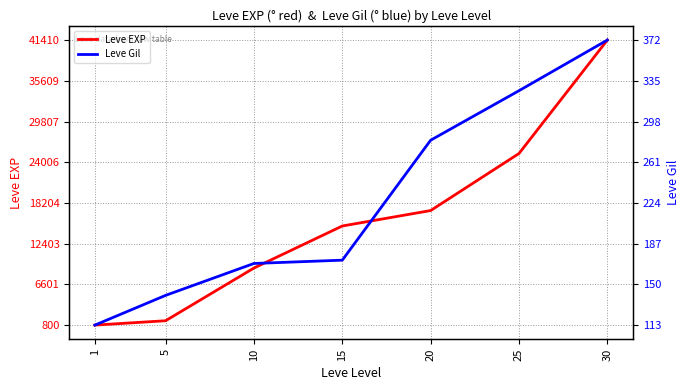

List the series in order of their overall mean, highest first.

Leve EXP, Leve Gil